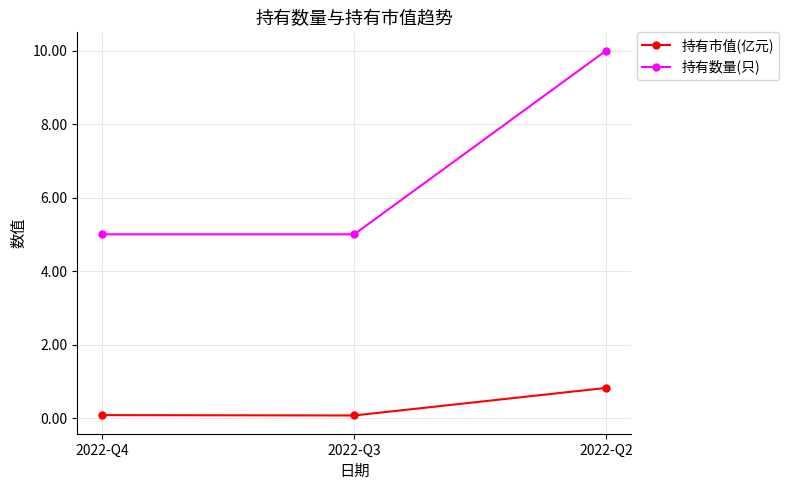

Which series has the largest total across all categories?

持有数量(只)